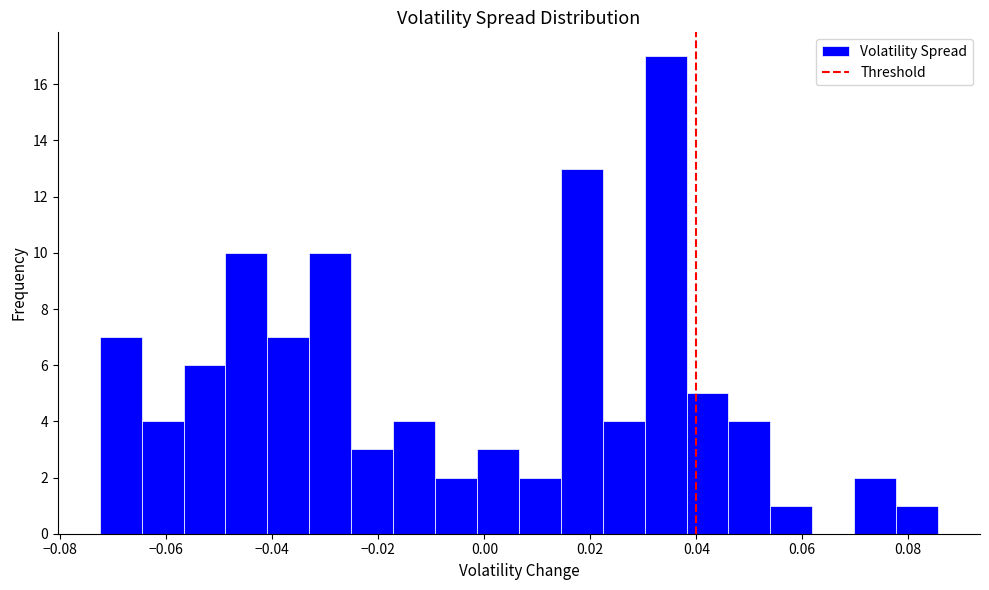

Read against the x-axis, roughly where is the centre of the tallest bar?

0.034